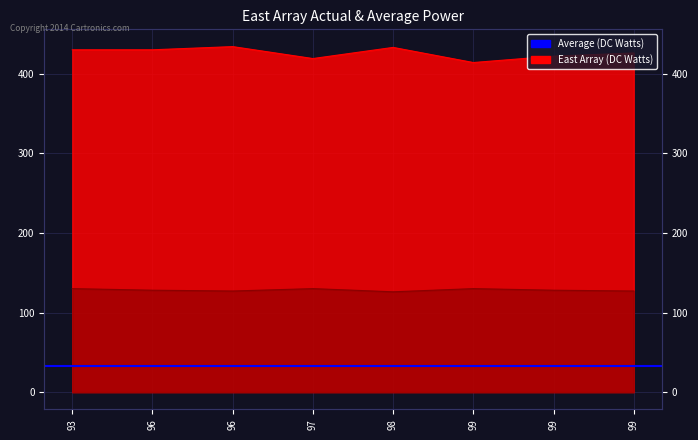

At which category does the chart reach its minimum across all series?

98